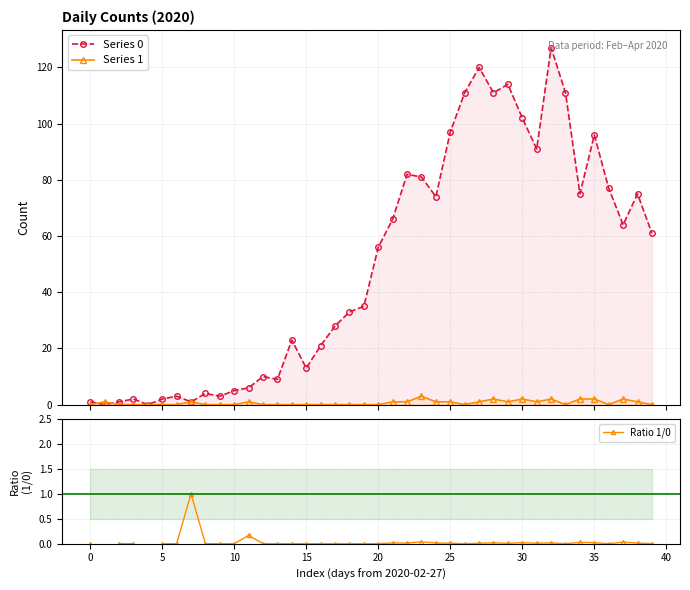

True or false: Ratio 1/0 and Series 1 intersect in this chart.

False